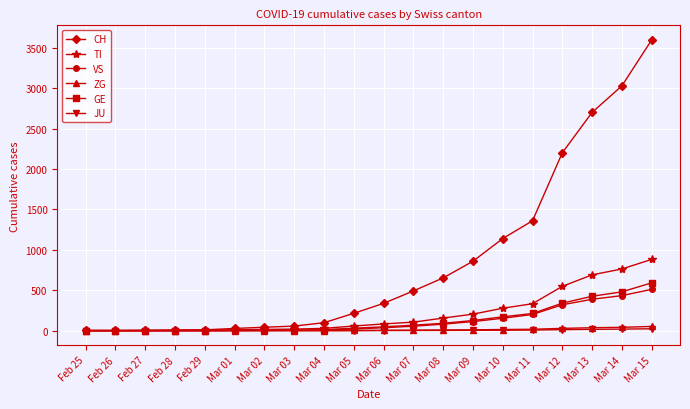

What is the greatest value displayed?

3597